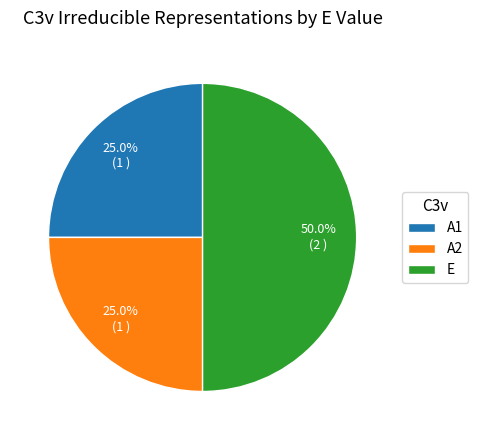

How much of the chart is everything except A2?

75.0%